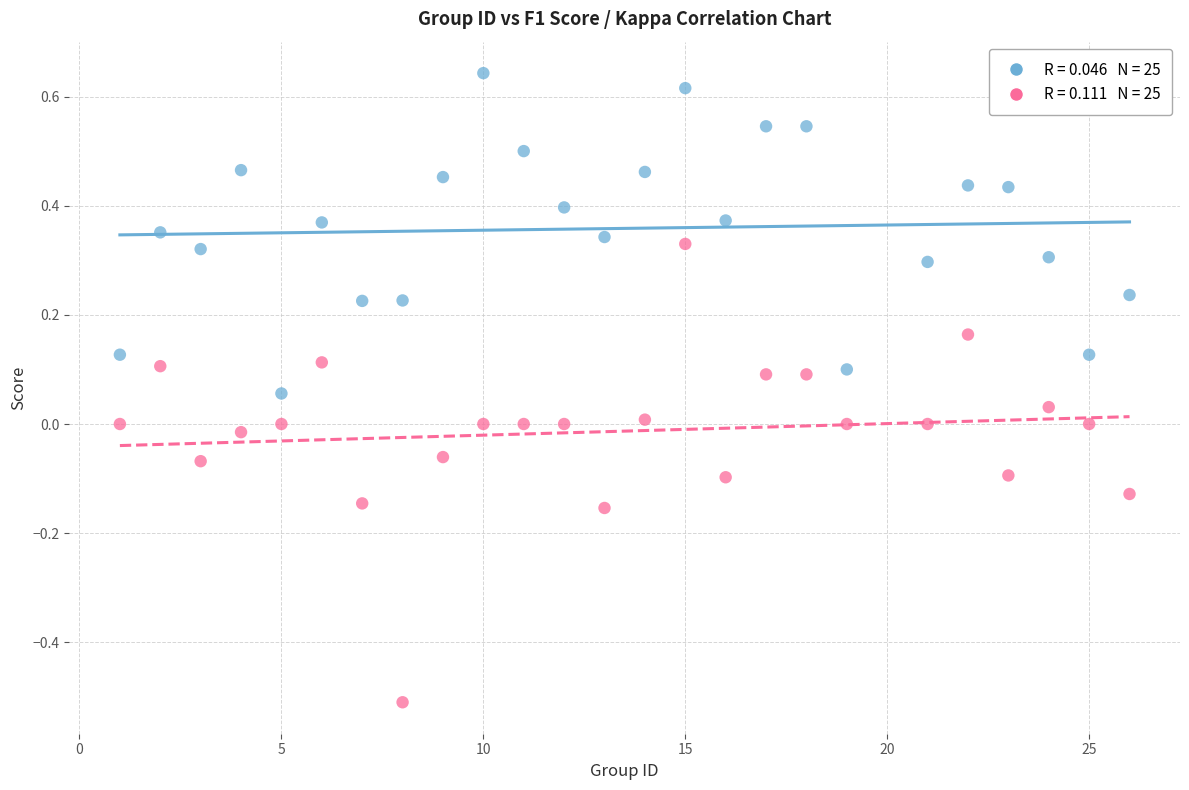

Across all data points, what is the range of X values (max minus min)?

25.0